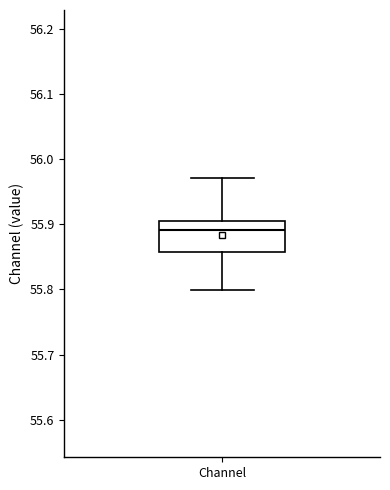

Transcribe this box plot: give where the median line is, the range the box spans, and where the two whiskers end, as read against the y-axis. The values are not printed on the chart, so give them approximately, as read against the axis.

median 55.89, box 55.86 to 55.90, whiskers 55.80 to 55.97